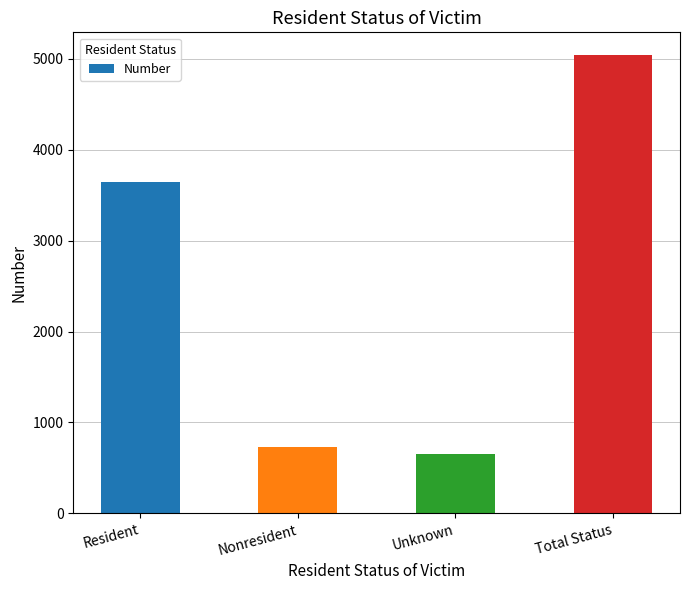

Reading left to right, list all the values displayed in this chart.

Resident=3650	Nonresident=732	Unknown=657	Total Status=5039